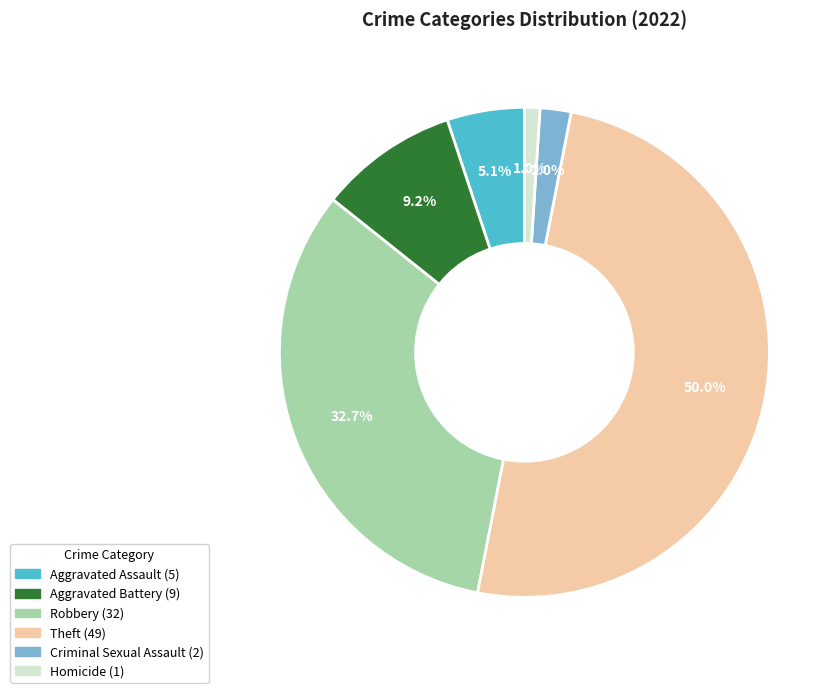

Is Aggravated Assault the majority of the pie?

No